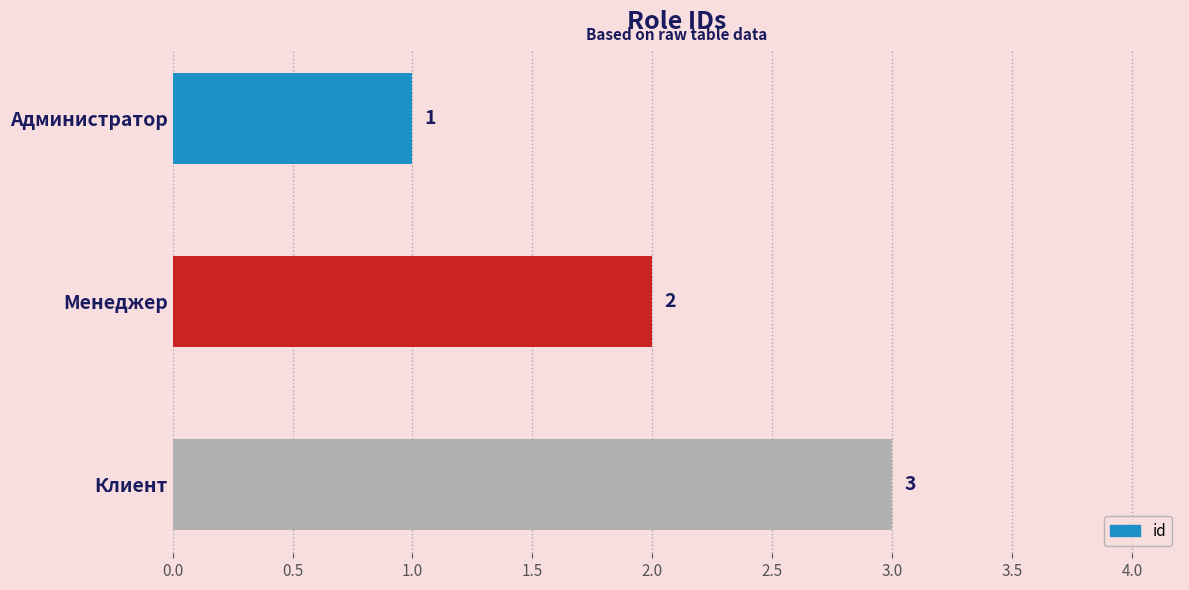

How many data points are less than 2?

1